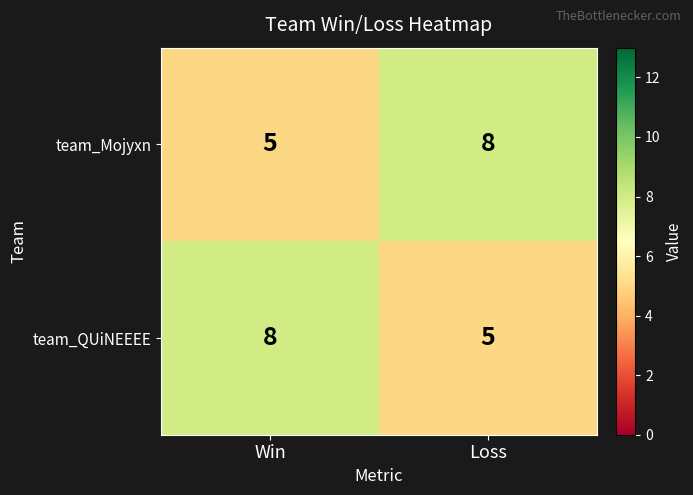

What is the maximum value shown in the chart?

8